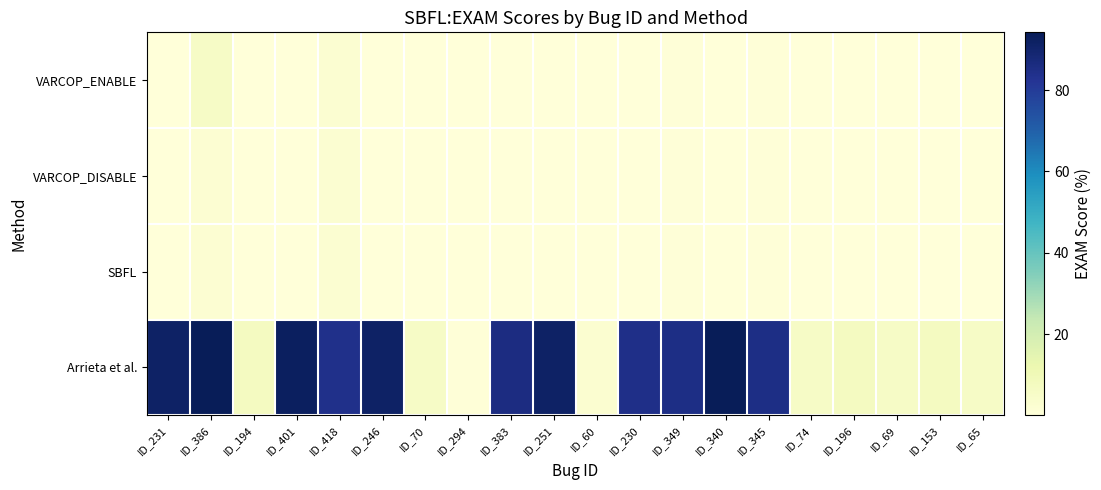

At ID_246, list the series in order from largest to smallest.

Arrieta et al., VARCOP_ENABLE, VARCOP_DISABLE, SBFL